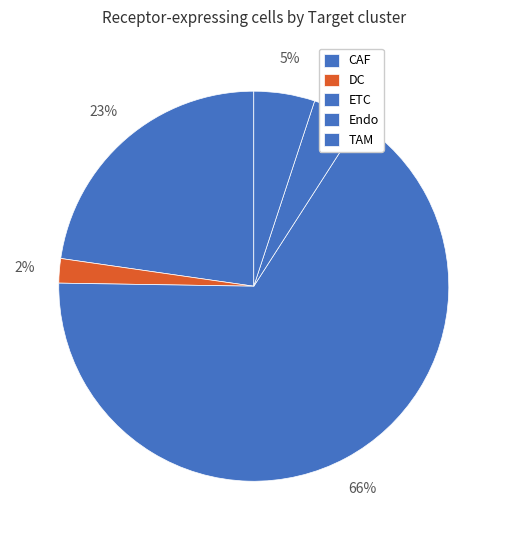

Count the number of slices in the pie.

5